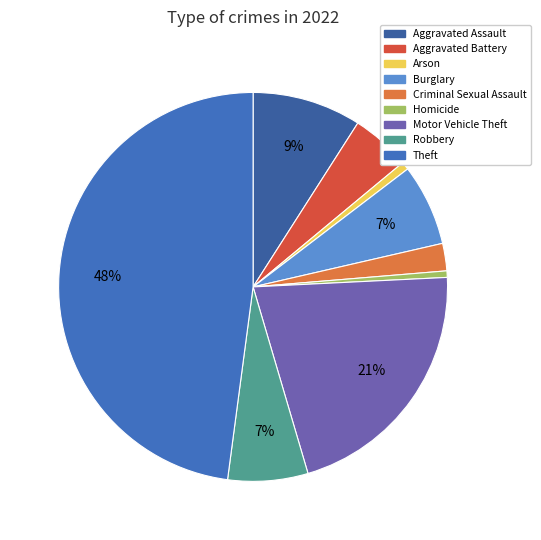

Which category has the biggest portion of the pie?

Theft